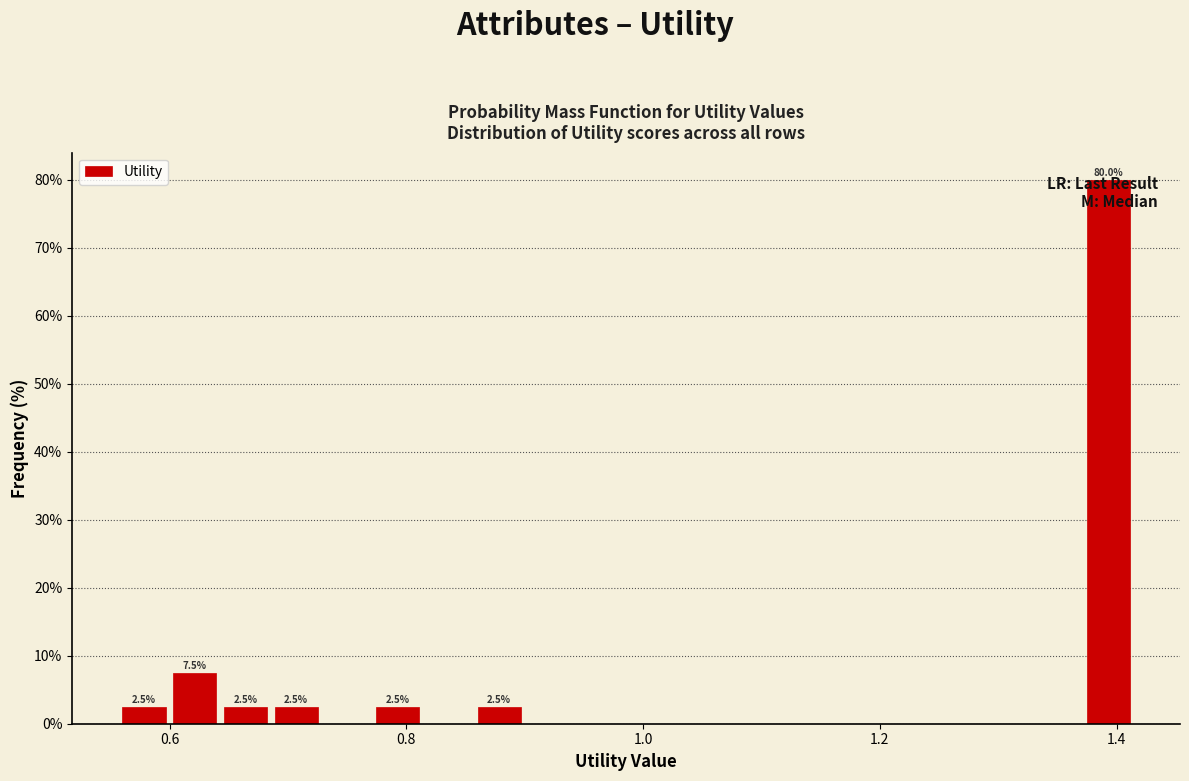

Read against the x-axis, roughly where is the centre of the tallest bar?

1.40